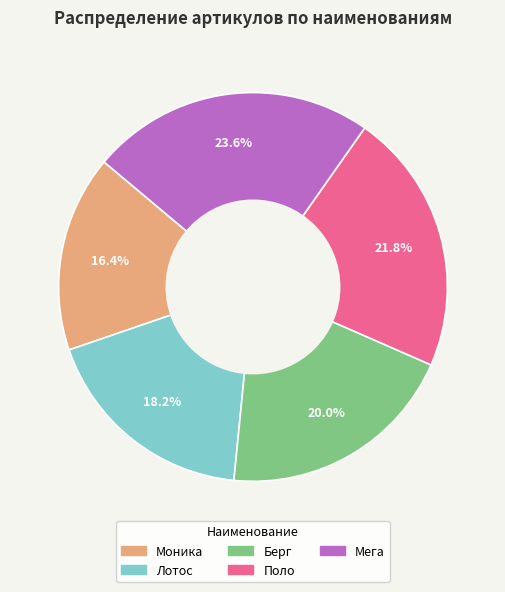

How much of the chart is everything except Моника?

83.6%